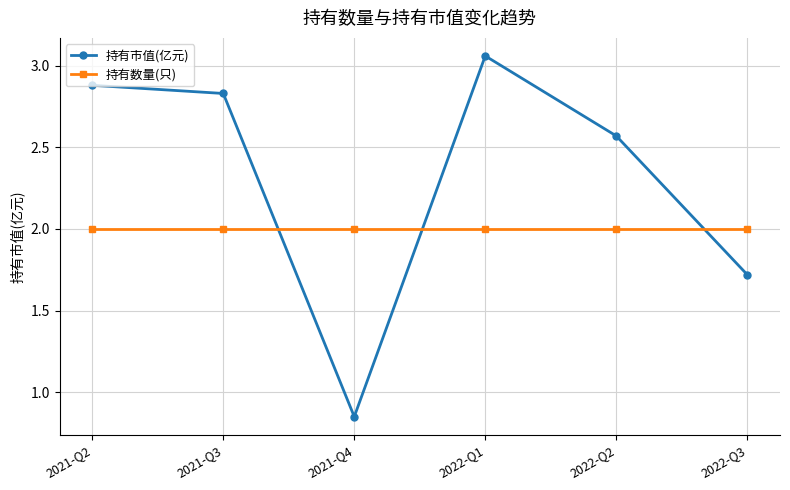

Does the chart display data point markers on the line(s)?

Yes